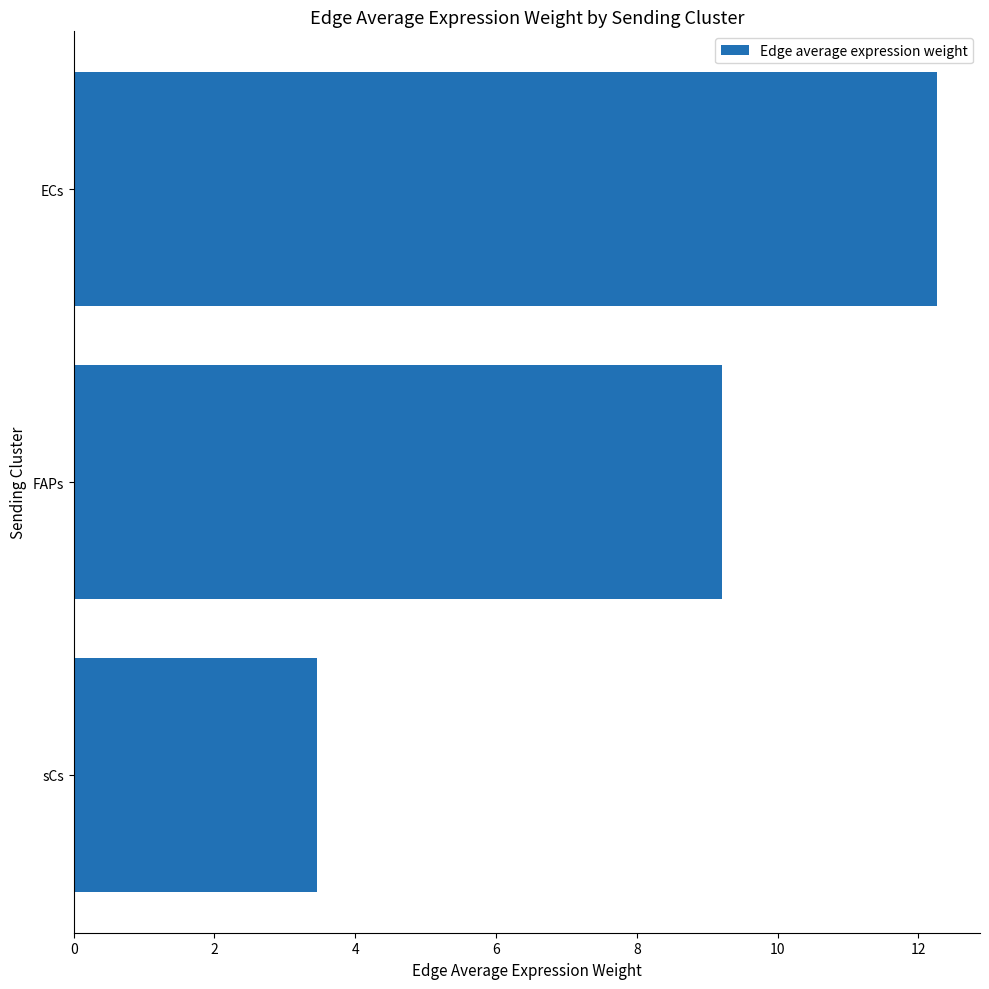

Rank the categories by value from highest to lowest.

ECs, FAPs, sCs